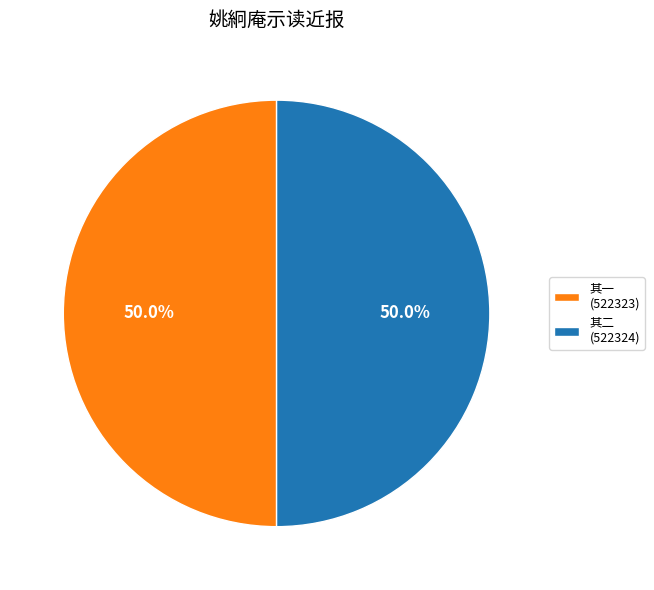

Approximately how many times larger is the value at 其一 (522323) compared to 其二 (522324)?

1.0